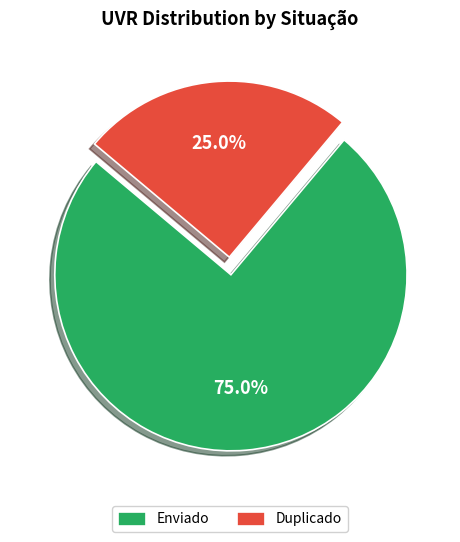

The Duplicado slice represents 37% of the pie. True or false?

False